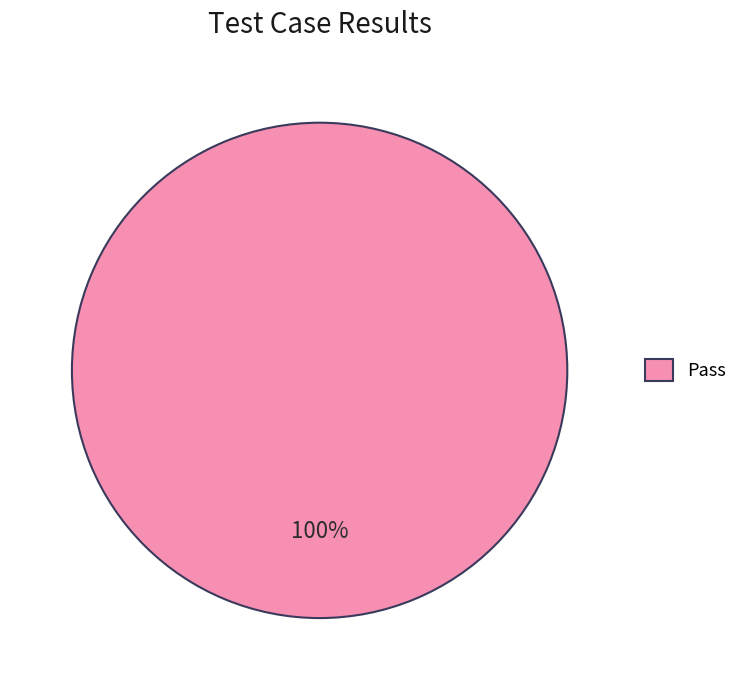

The Pass slice represents 100% of the pie. True or false?

True